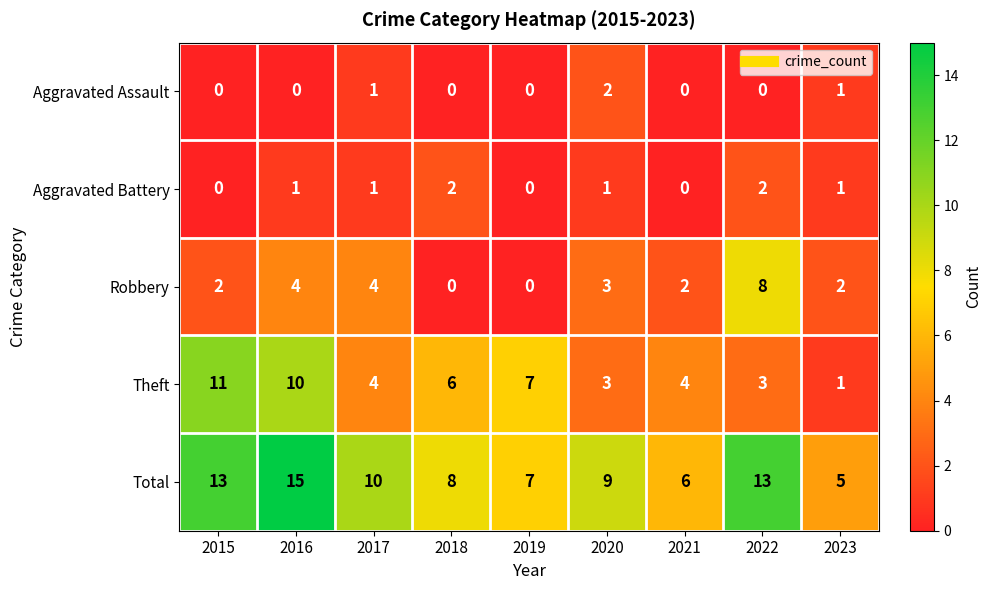

What is the total value across all series at 2021?

12